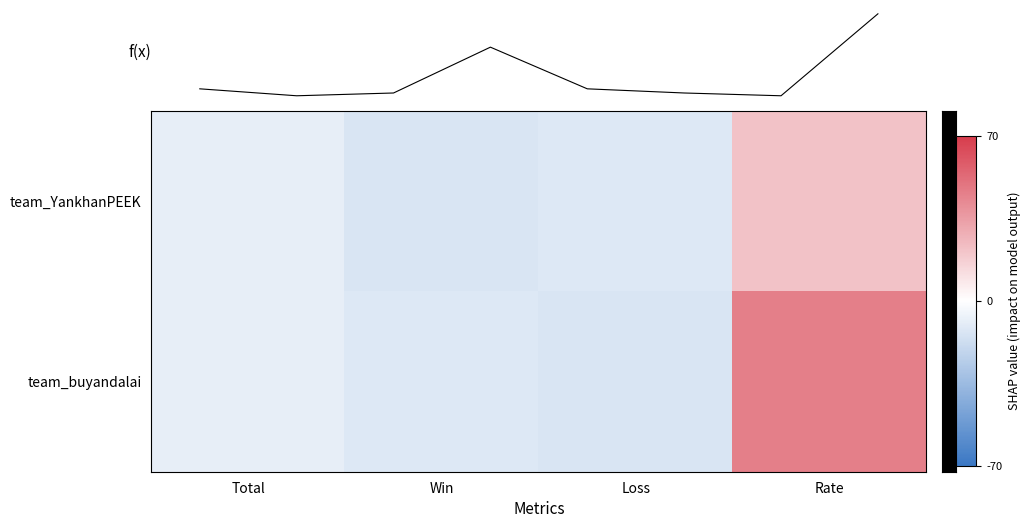

How many negative values does the team_buyandalai series have?

3